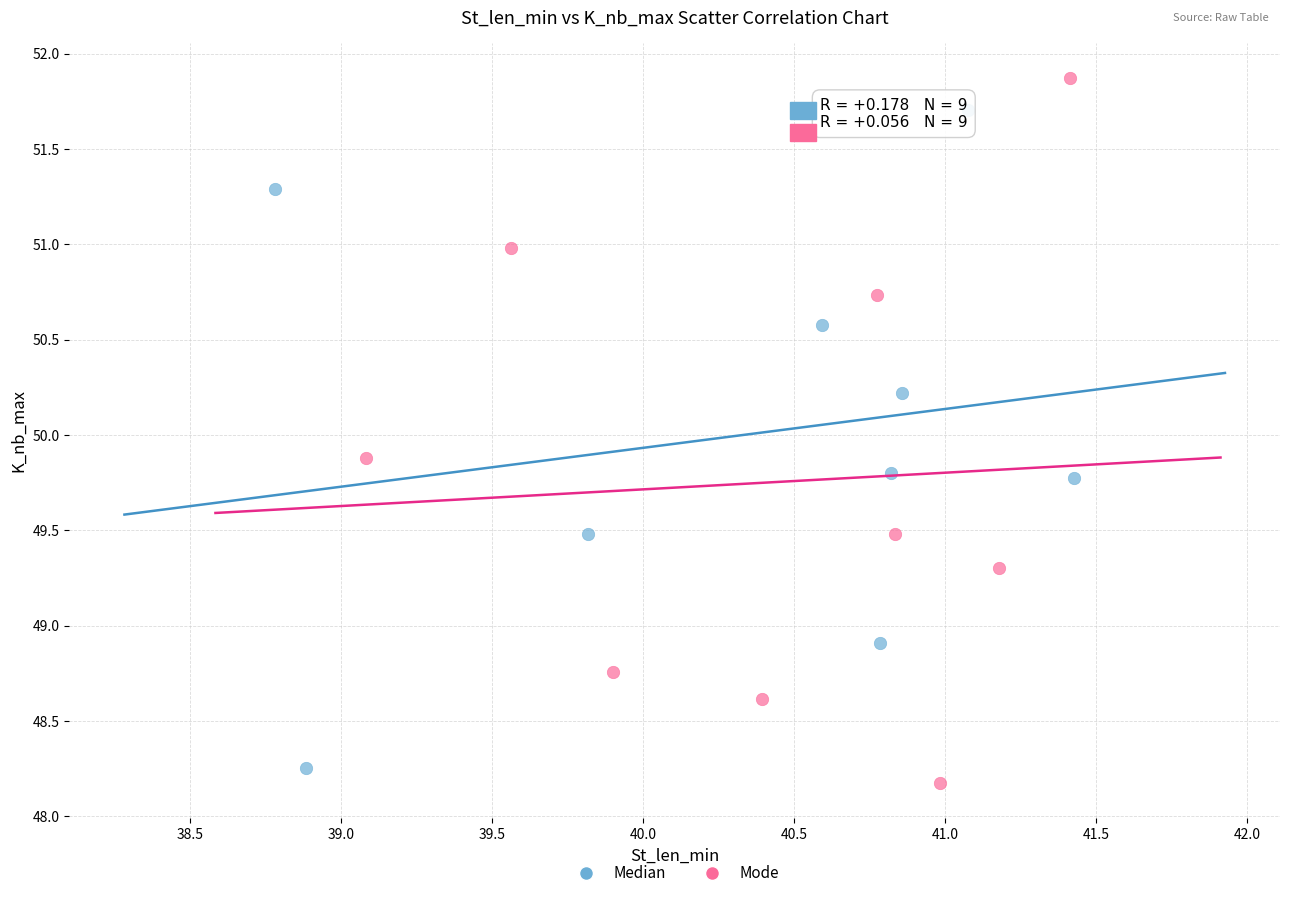

Which series contains the highest Y value?

Mode